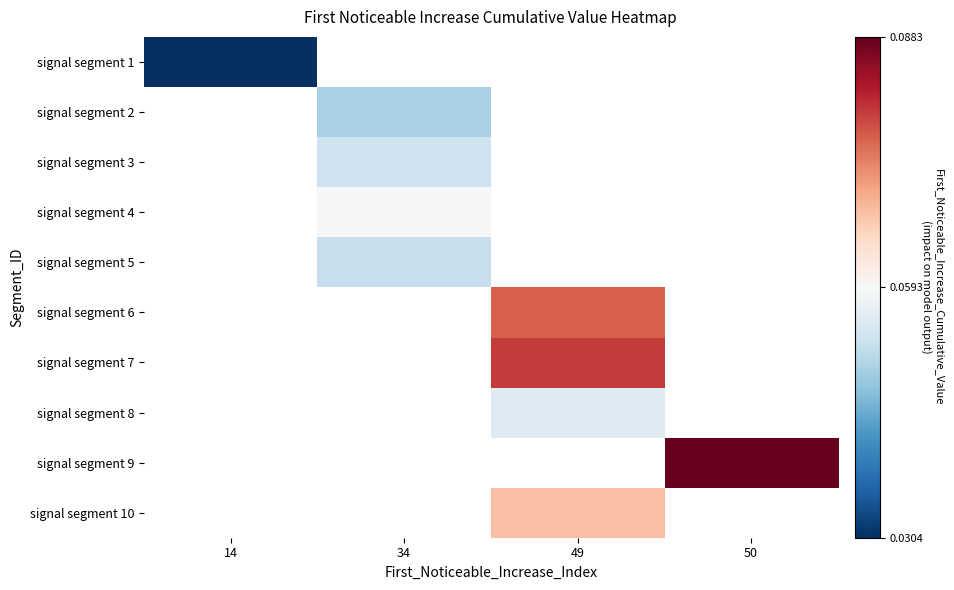

At which label does signal segment 7 first exceed 0?

49